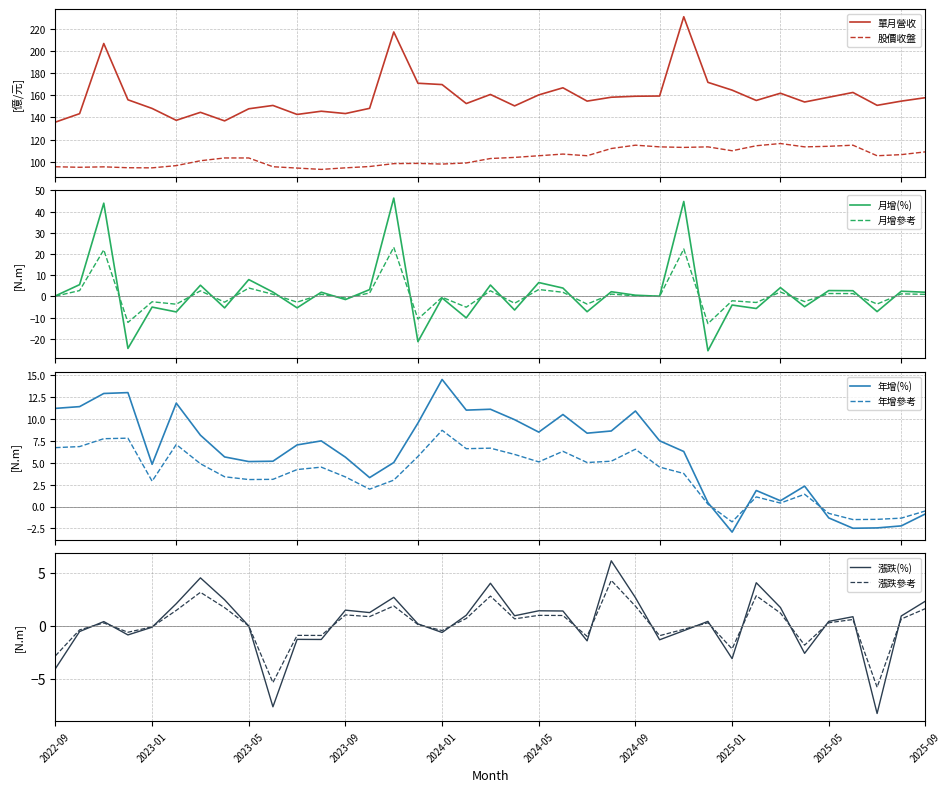

After their last crossing, which series has the higher values: 漲跌(%) or 年增(%)?

漲跌(%)